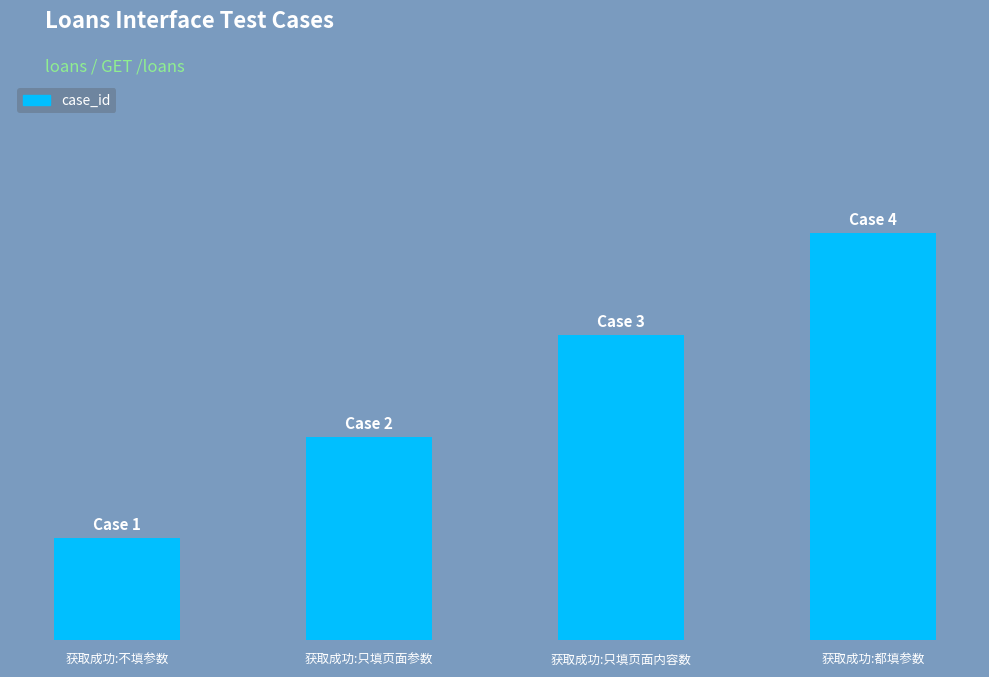

Reading left to right, extract all data points from this chart.

1	2	3	4